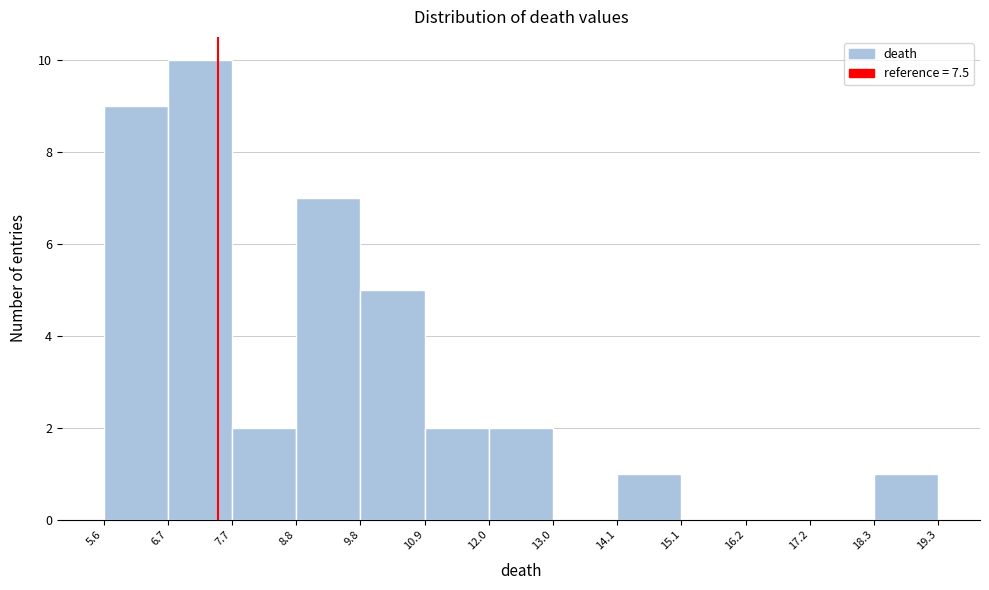

Reading left to right, transcribe this chart: for each bar, give the range it covers on the x-axis and its height. The values are not printed on the chart, so give them approximately, as read against the axis.

5.6 to 6.7: 9
6.7 to 7.7: 10
7.7 to 8.8: 2
8.8 to 9.8: 7
9.8 to 10.9: 5
10.9 to 12.0: 2
12.0 to 13.0: 2
13.0 to 14.1: 0
14.1 to 15.1: 1
15.1 to 16.2: 0
16.2 to 17.2: 0
17.2 to 18.3: 0
18.3 to 19.3: 1